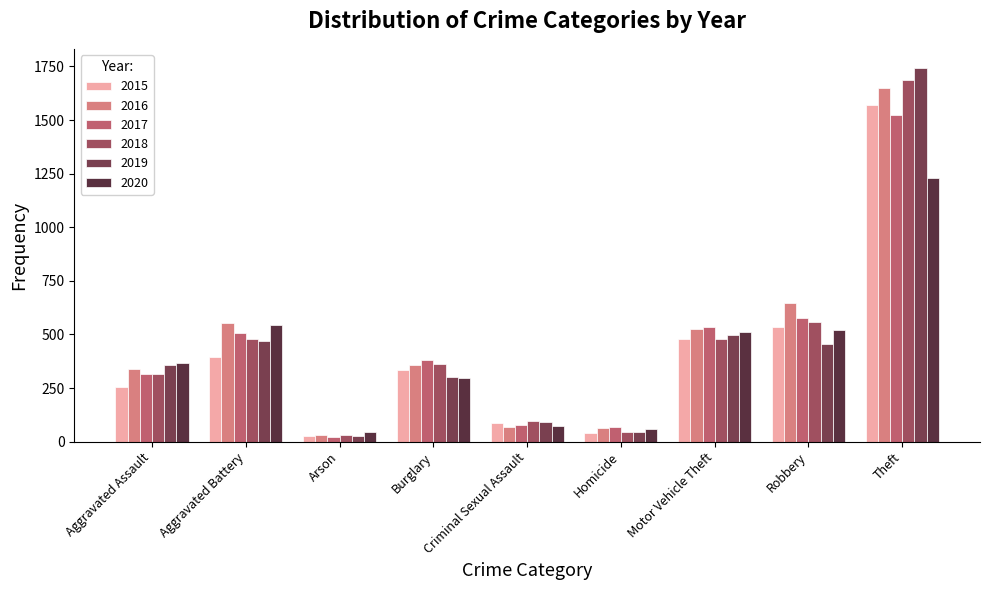

Which series has the largest total across all categories?

2016